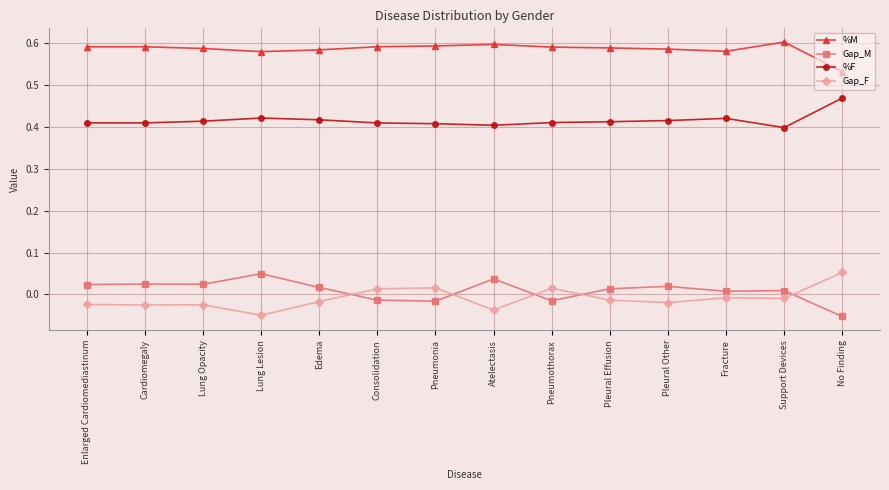

True or false: %M and Gap_M intersect in this chart.

False